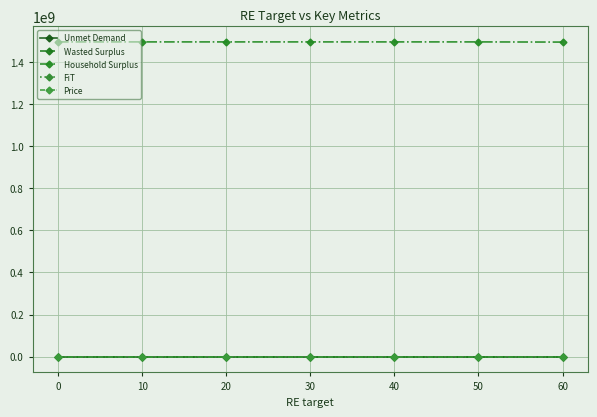

What is the spread (max minus min) of values at 40?

1494370764.1